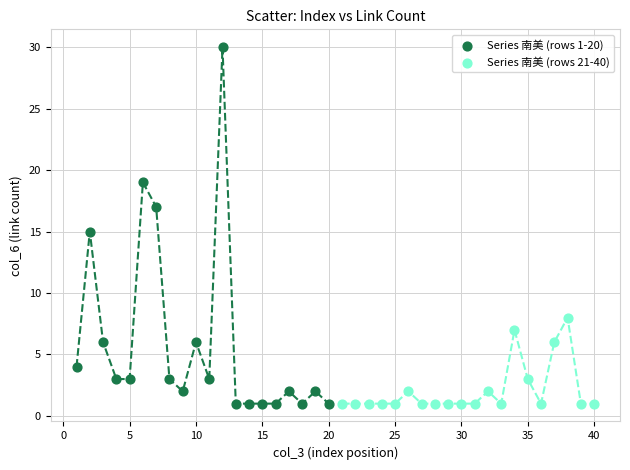

Which series contains the highest Y value?

Series 南美 (rows 1-20)